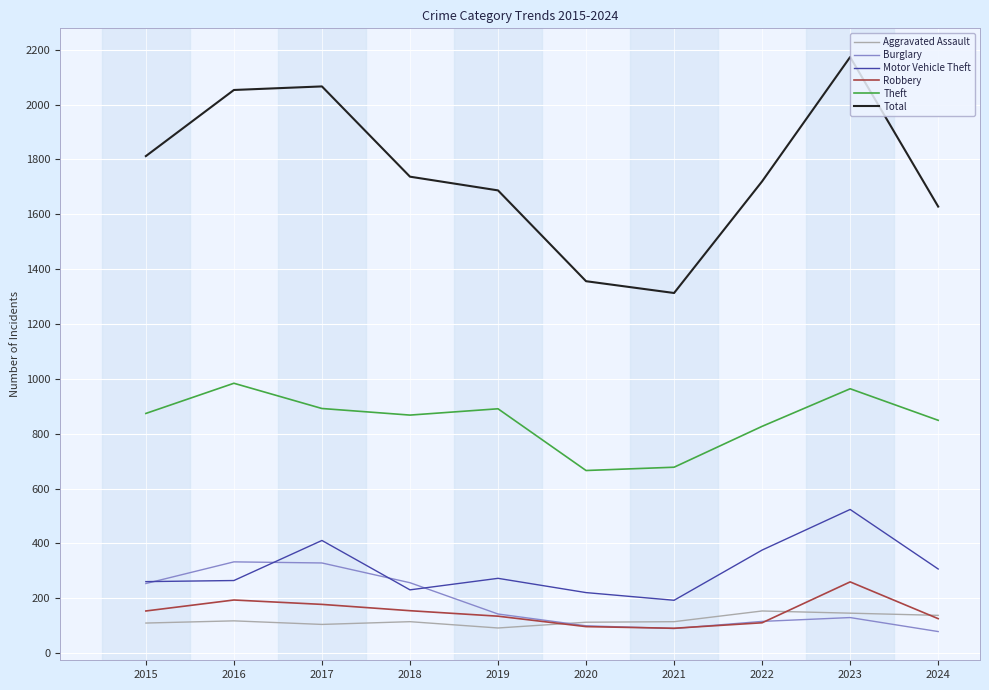

True or false: Motor Vehicle Theft has a value of 524 at 2023.

True